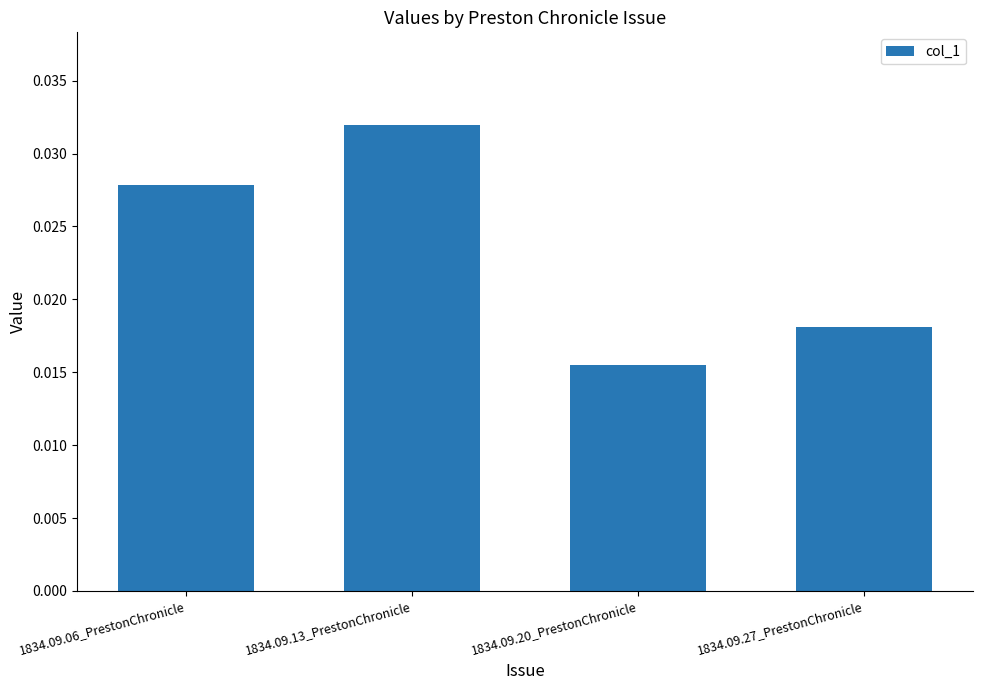

How many distinct data groups are displayed?

1